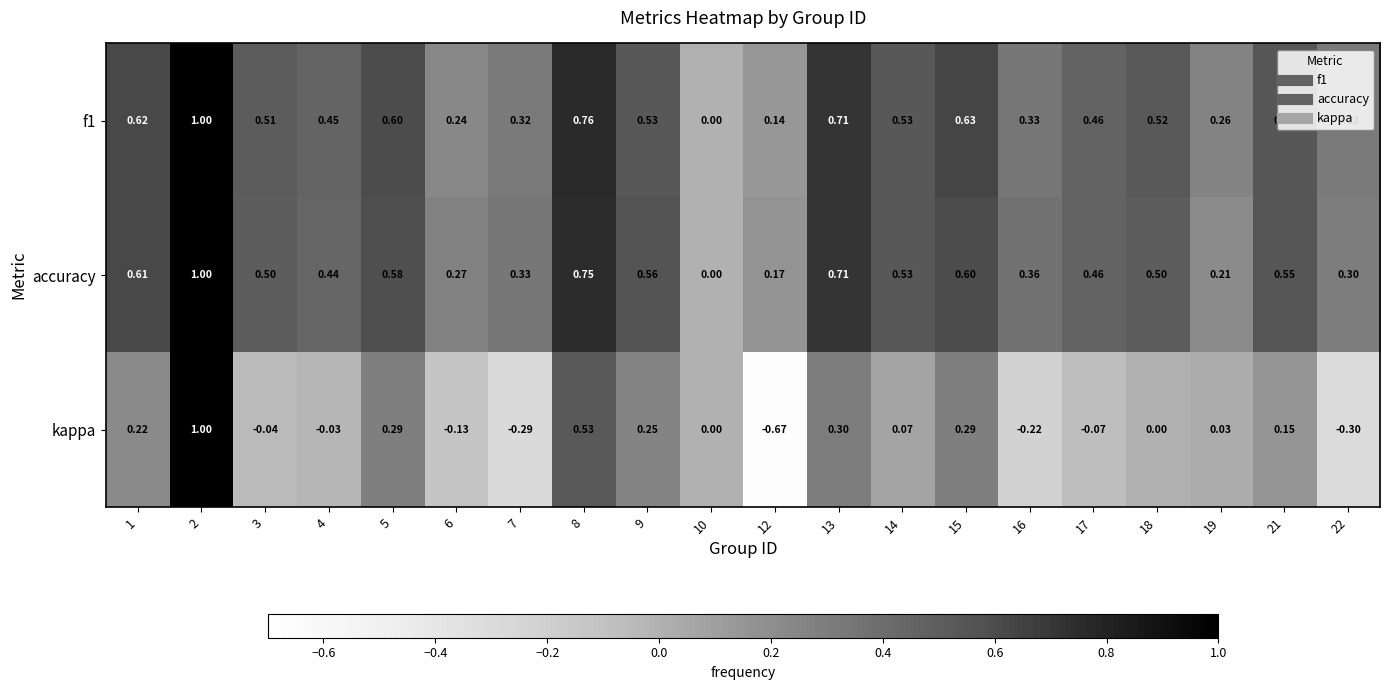

Which series changed the most between 3 and 17?

f1